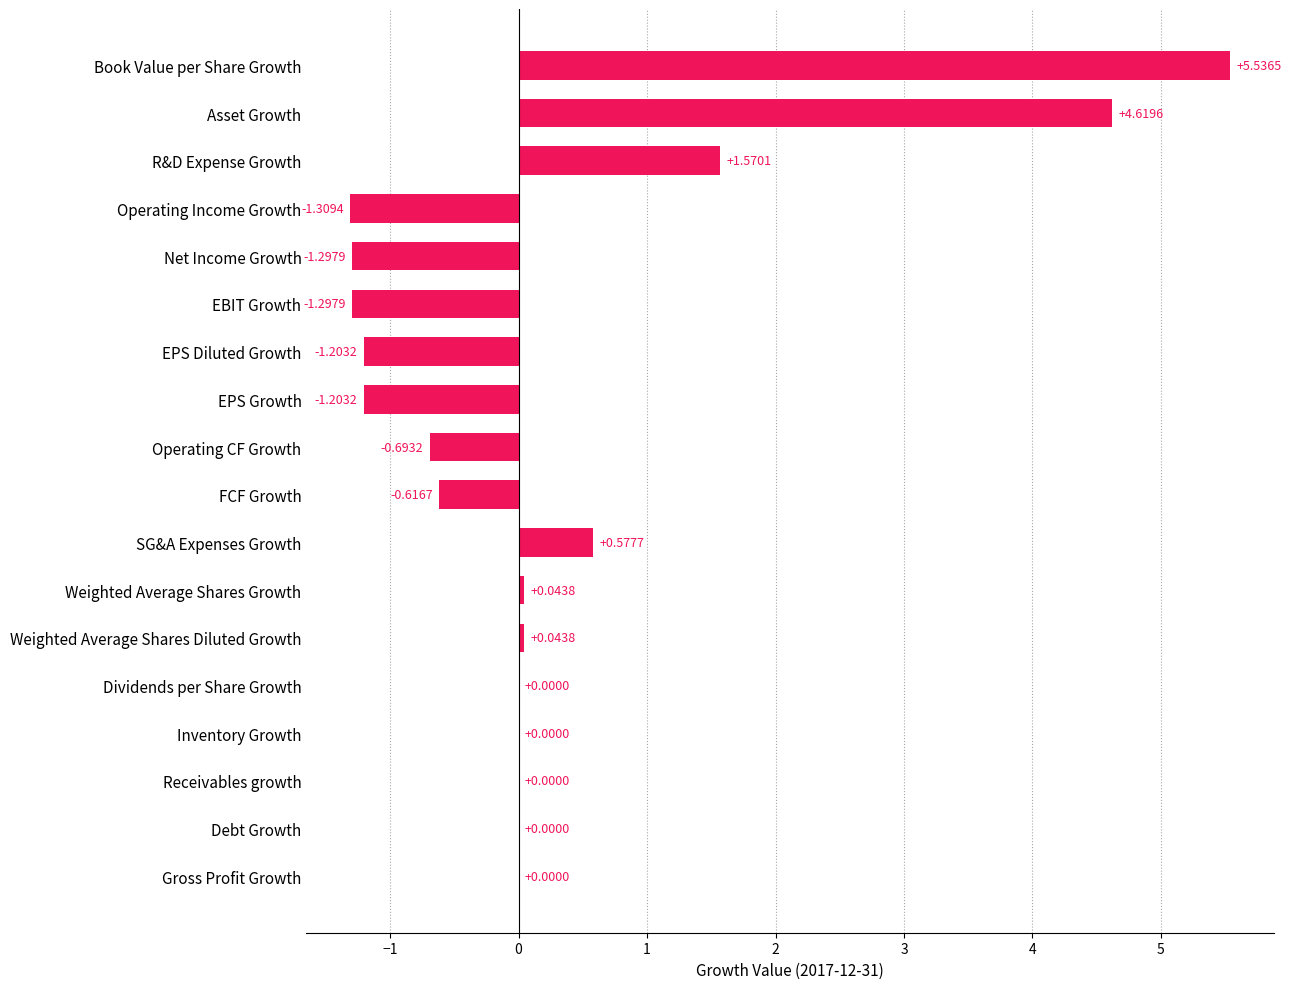

Where is the data nearest to the value 2?

R&D Expense Growth